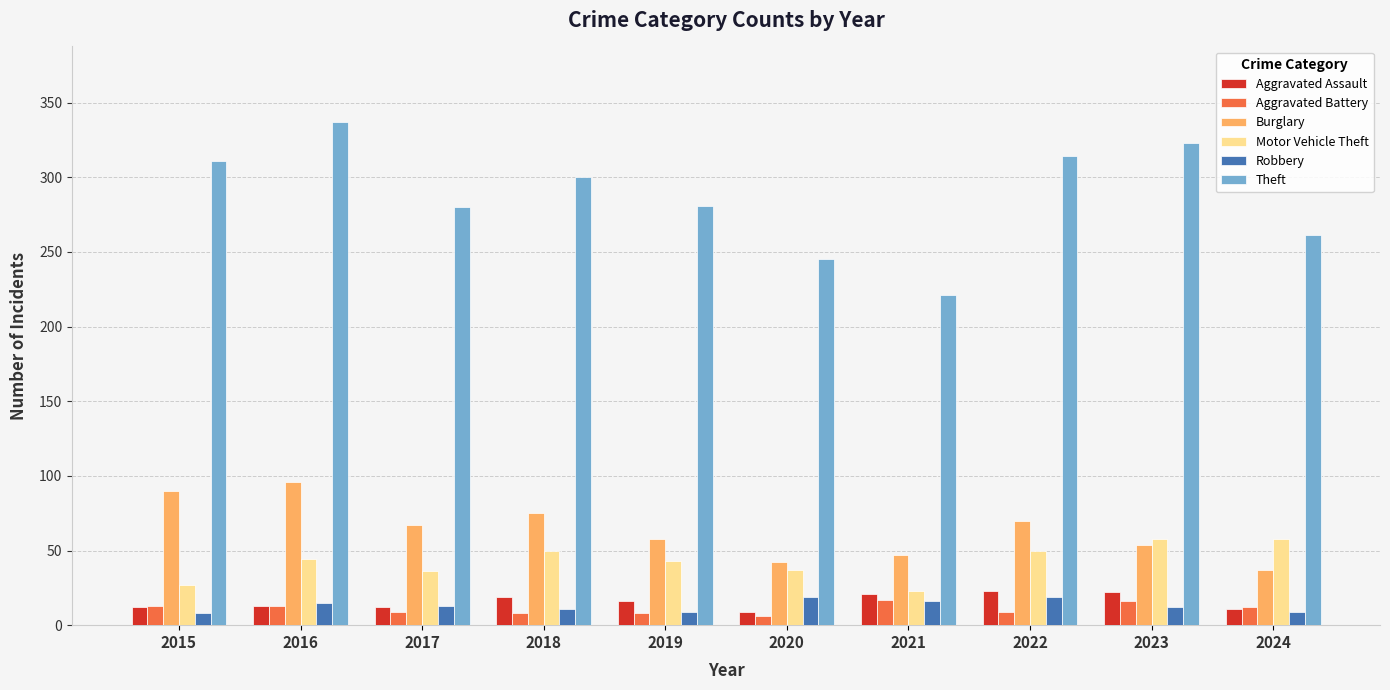

What is the average value of the Motor Vehicle Theft series?

43